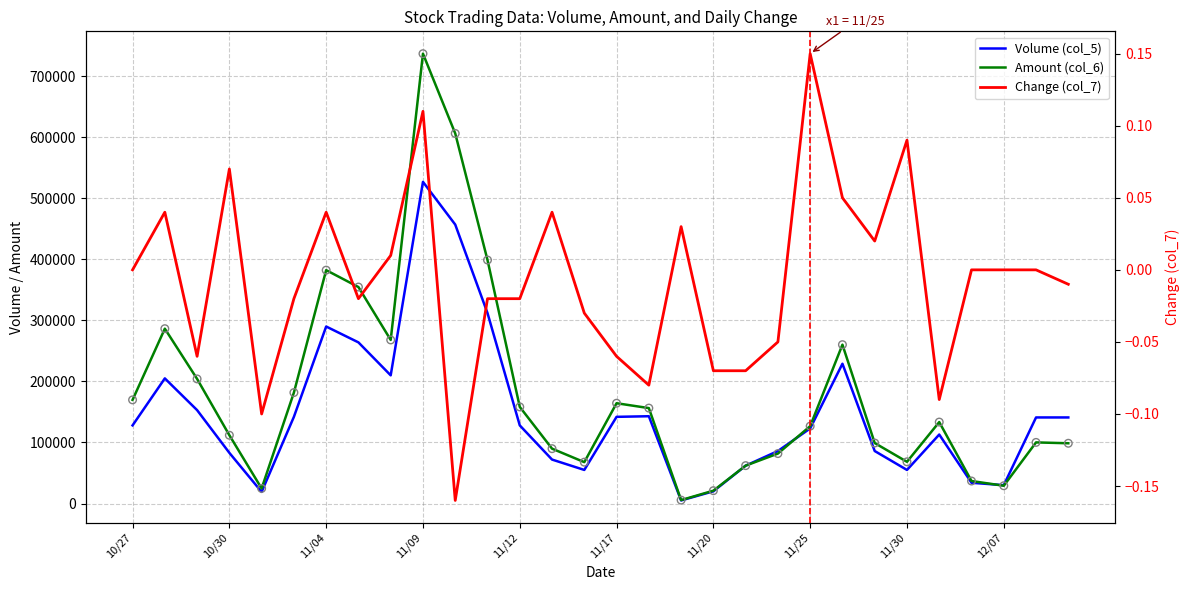

Which series reaches the minimum Y coordinate?

Change (col_7)